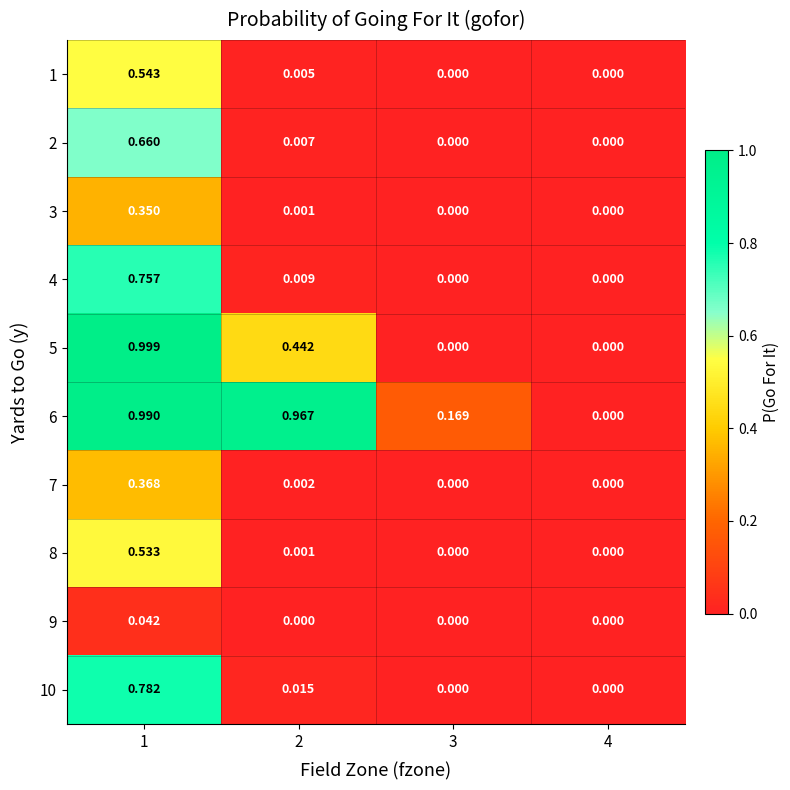

Which series changed the most between 1 and 3?

5